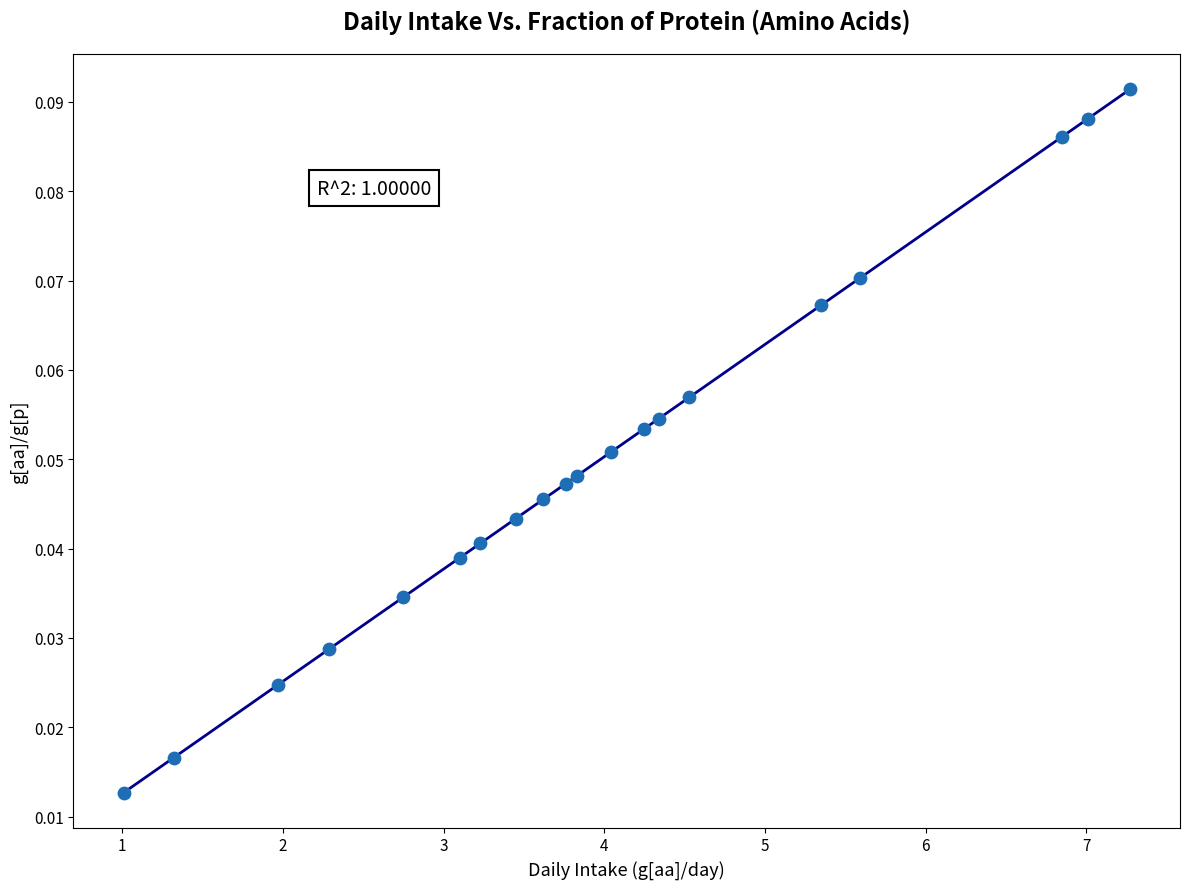

What is the range of X values (max minus min)?

6.3